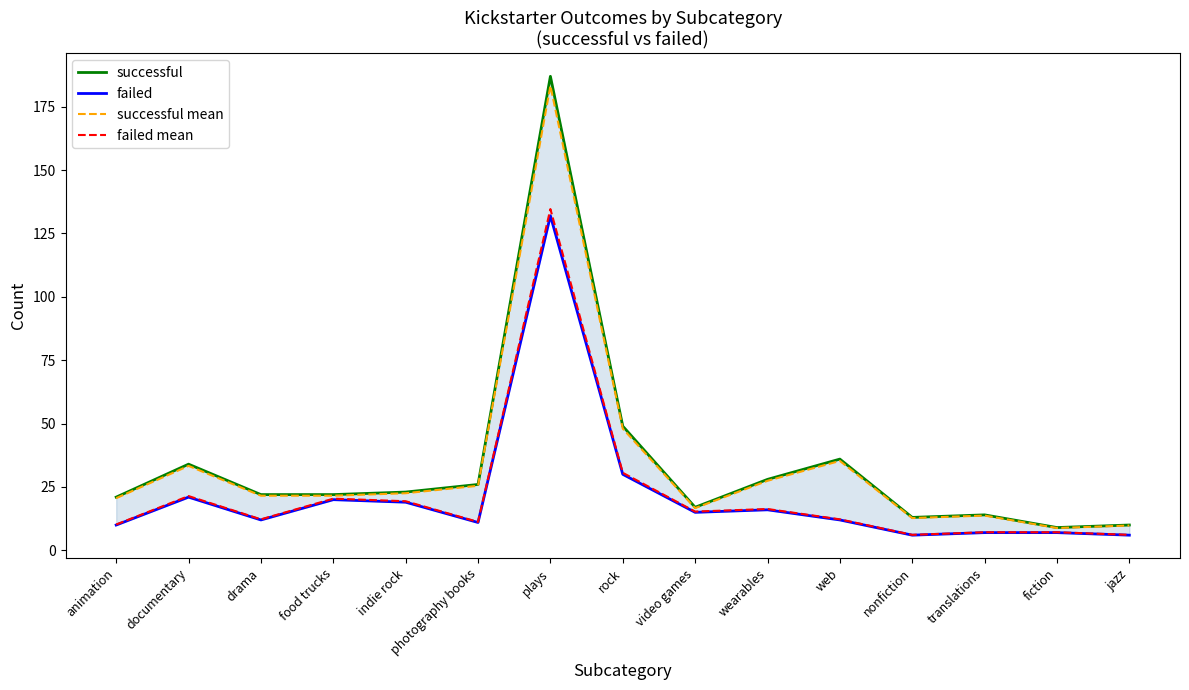

Which series changed the most between rock and translations?

successful